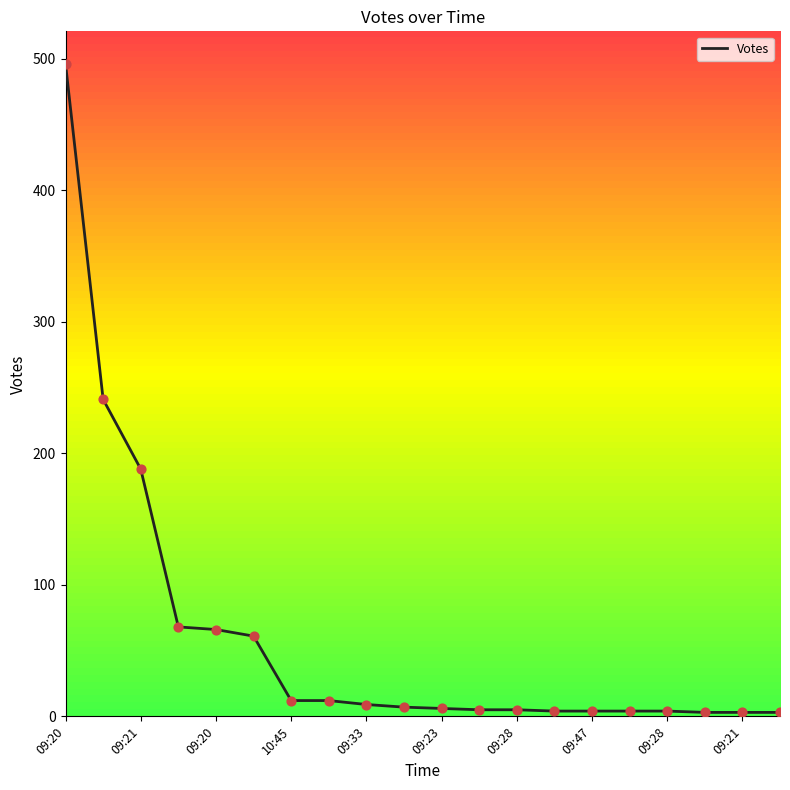

What is the greatest value displayed?

496